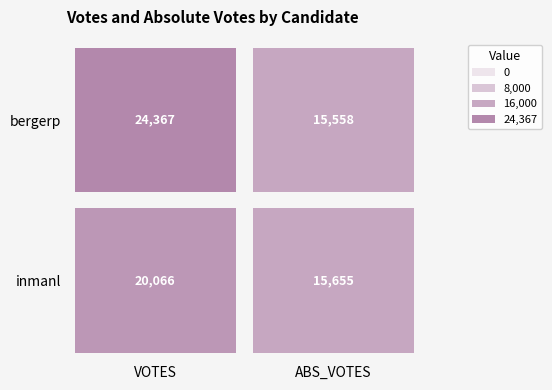

What is the sum of the bergerp values at 0 and 1?

39925